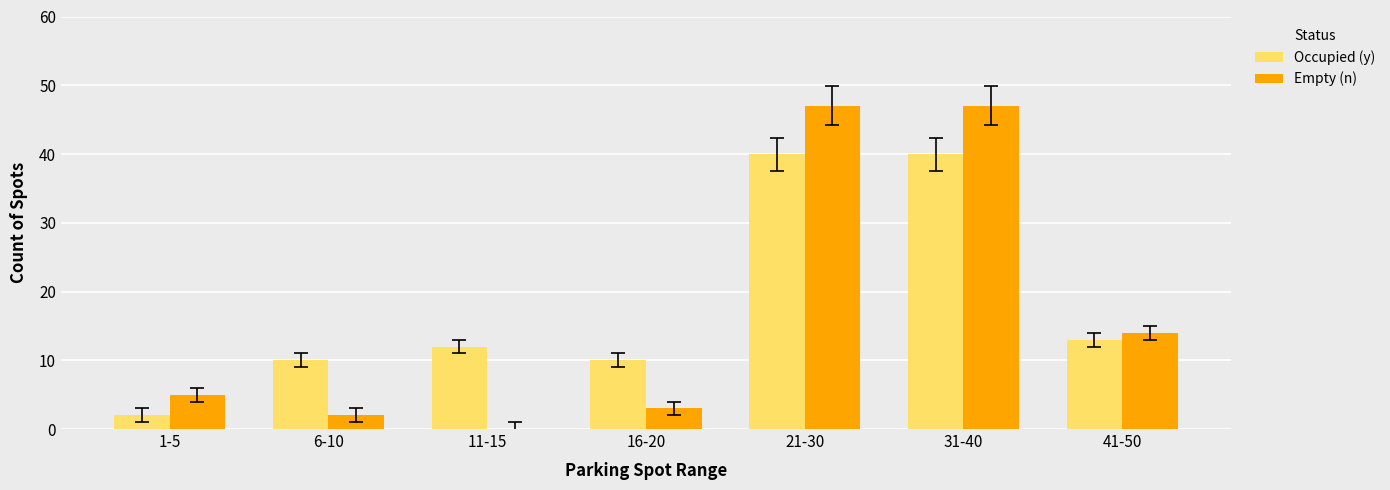

The value of Occupied (y) at 31-40 is 40. True or false?

True